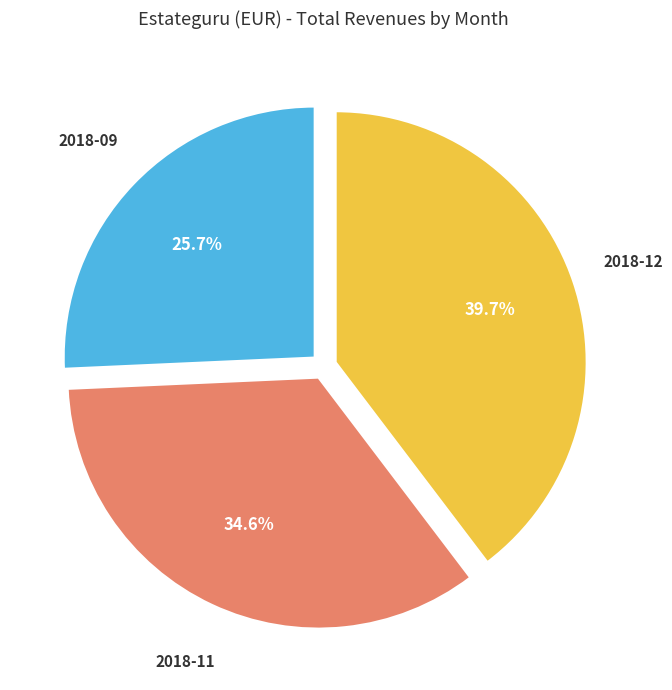

Count the number of slices in the pie.

3